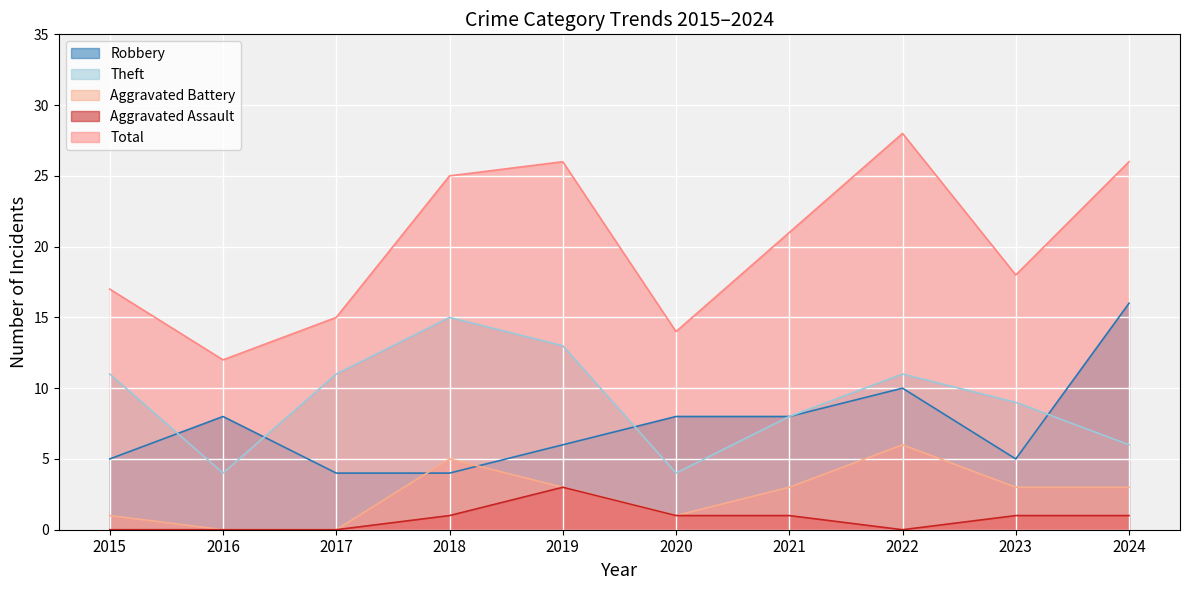

At which category does Robbery reach its first local valley?

2023